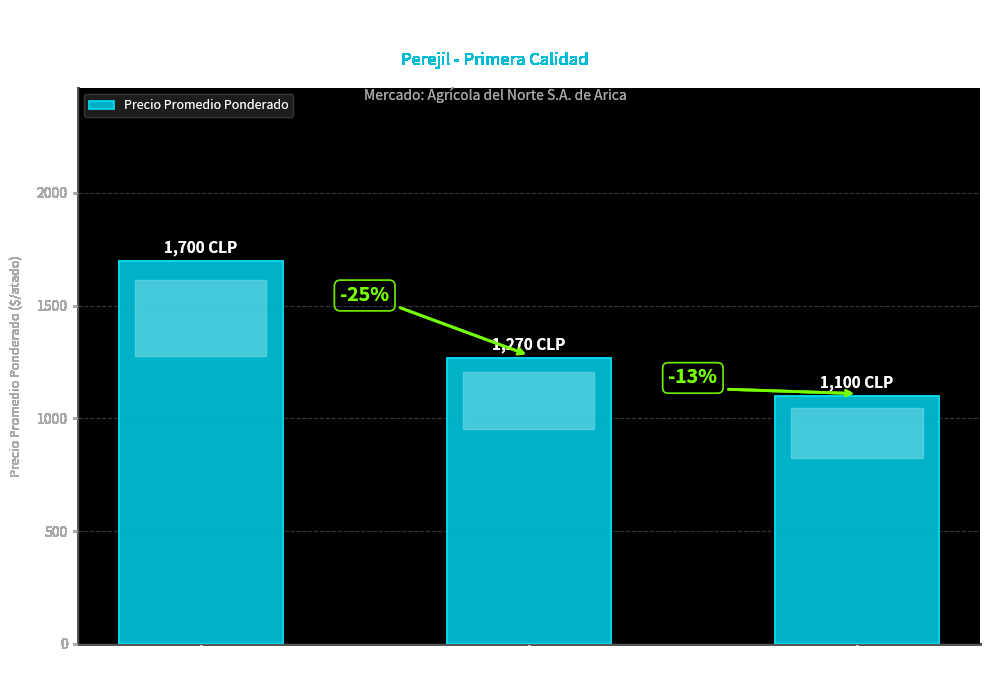

Does the chart contain any negative values?

No